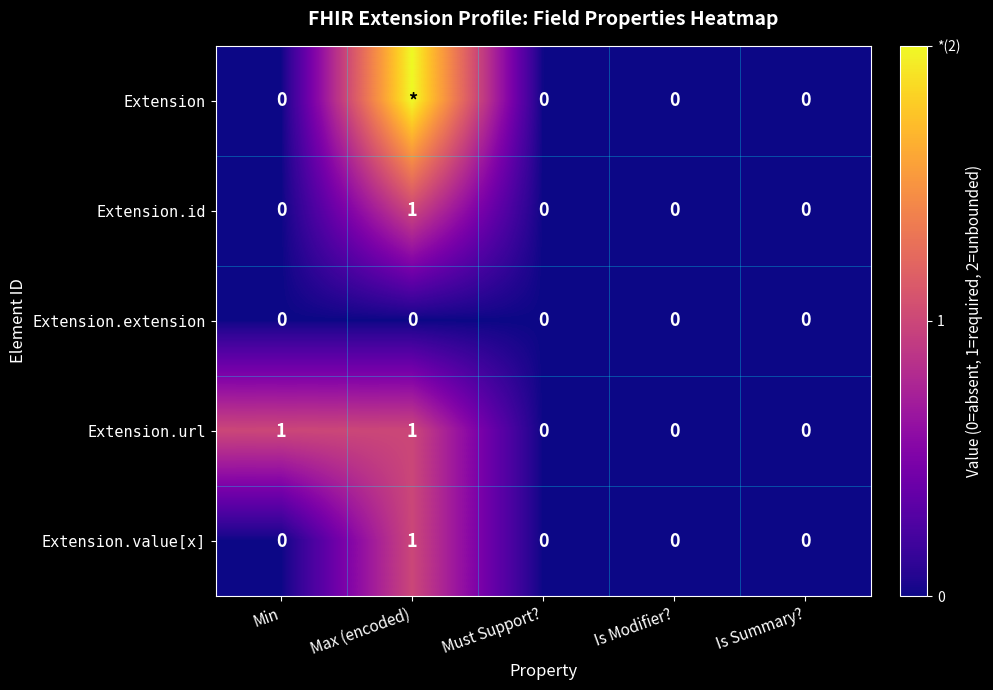

Is the value of Extension.id at Must Support? greater than the value of Extension.value[x] at Max (encoded)?

No